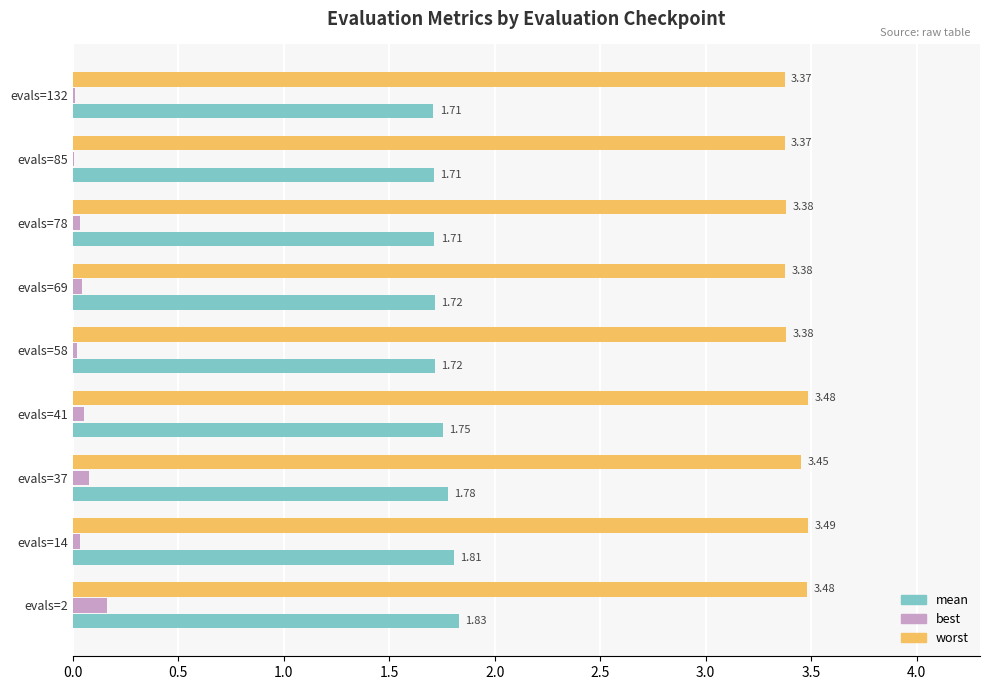

Which series has the largest total across all categories?

worst